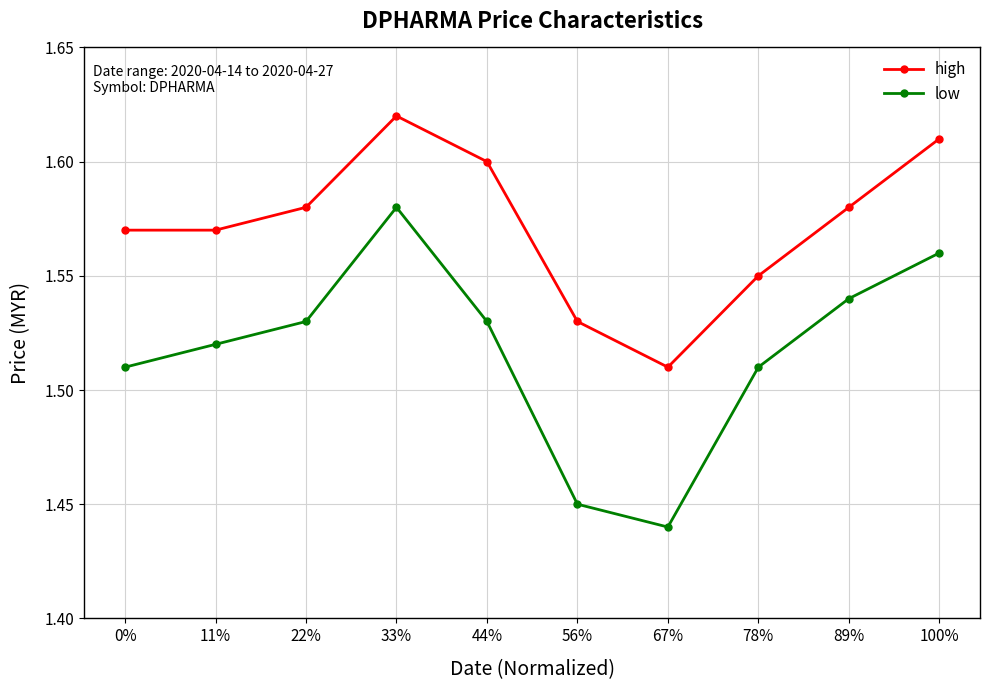

At which label does low reach its peak?

33%